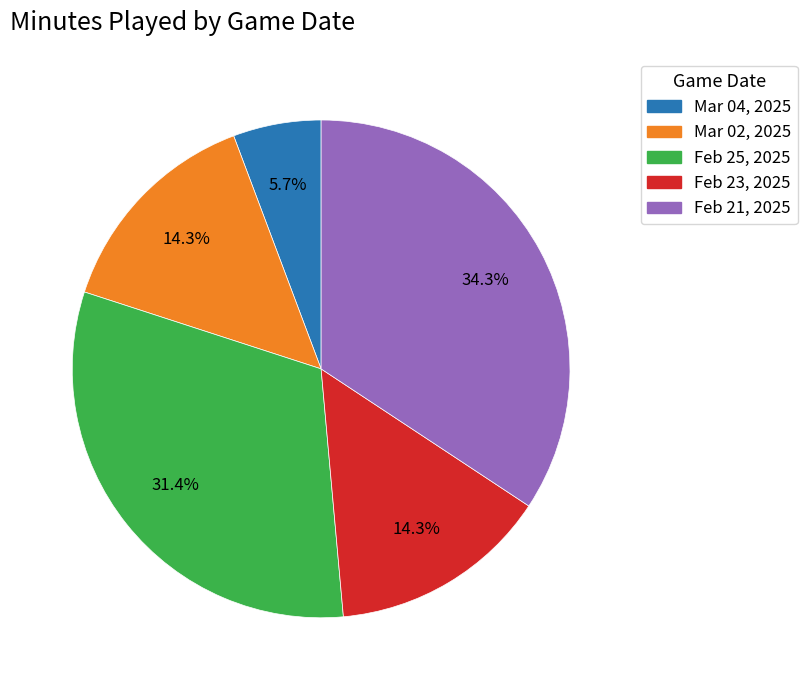

Combined, what portion of the pie is Feb 25, 2025 and Feb 21, 2025?

65.7%